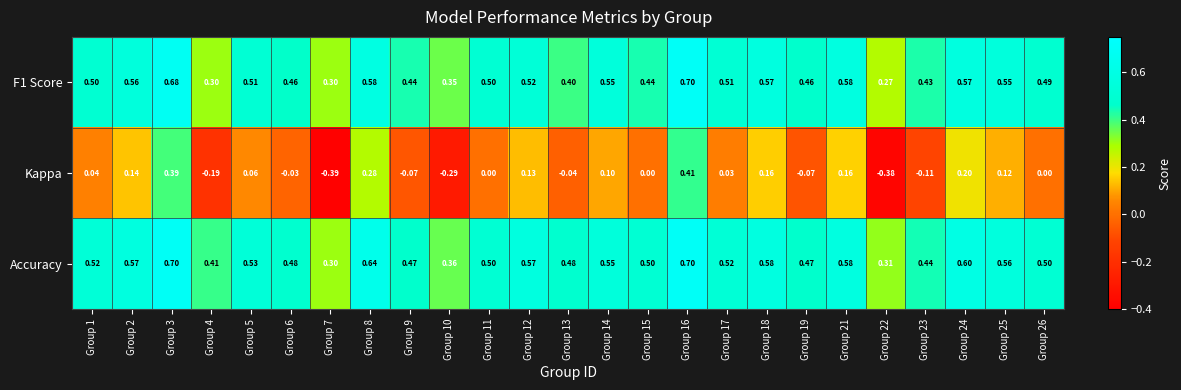

Between Group 14 and Group 26, which series saw the biggest shift?

Kappa